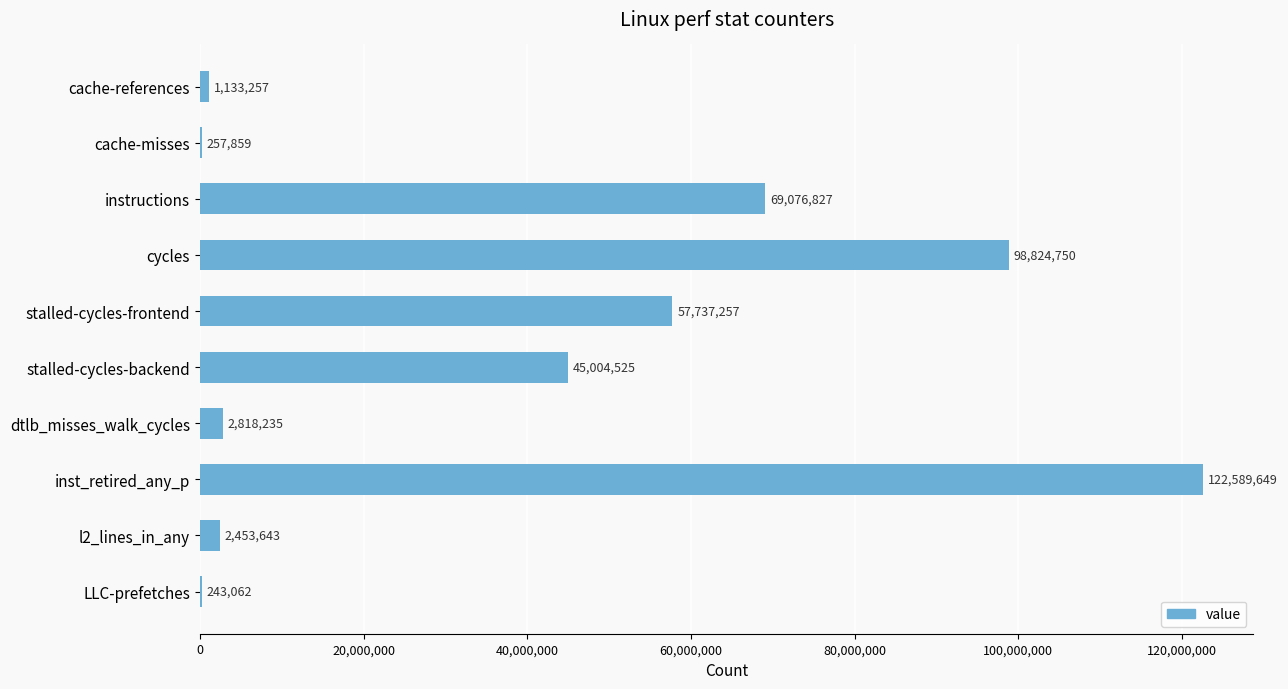

Between inst_retired_any_p and stalled-cycles-backend, which is larger?

inst_retired_any_p